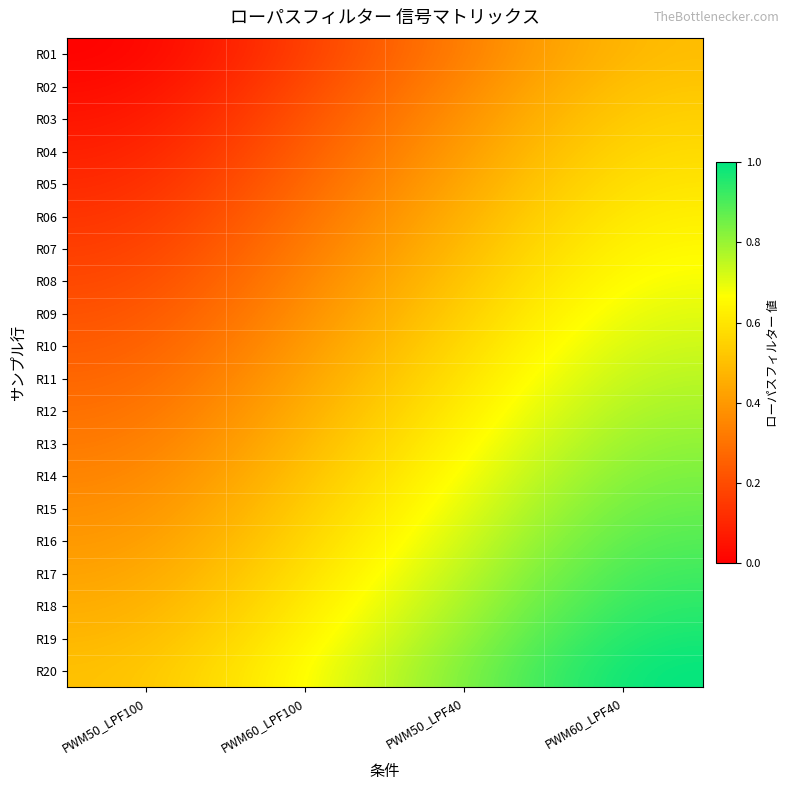

At which category is the sum across all series the highest?

PWM60_LPF40